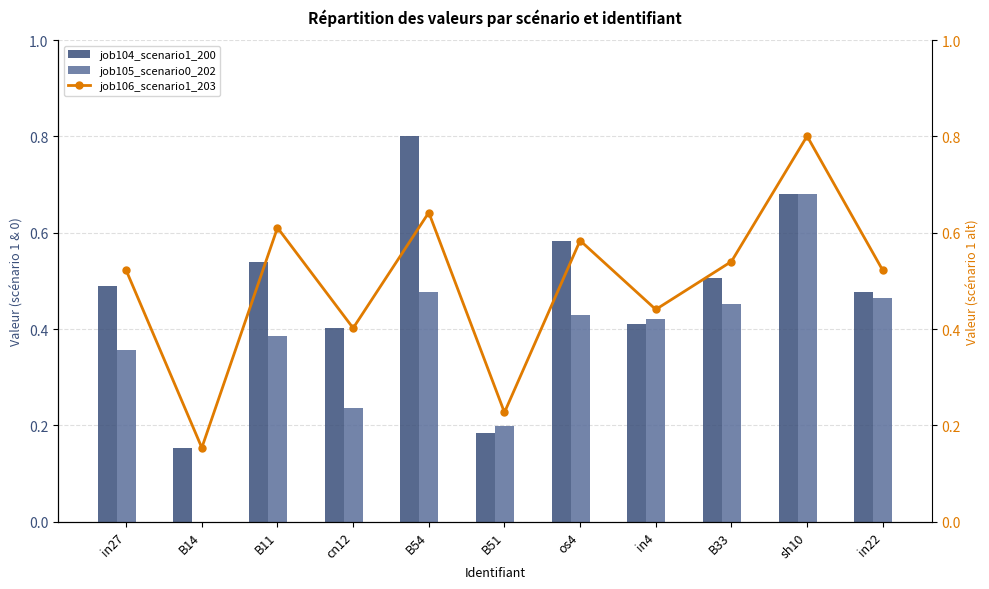

Is the value of job104_scenario1_200 at in22 greater than the value of job106_scenario1_203 at os4?

No